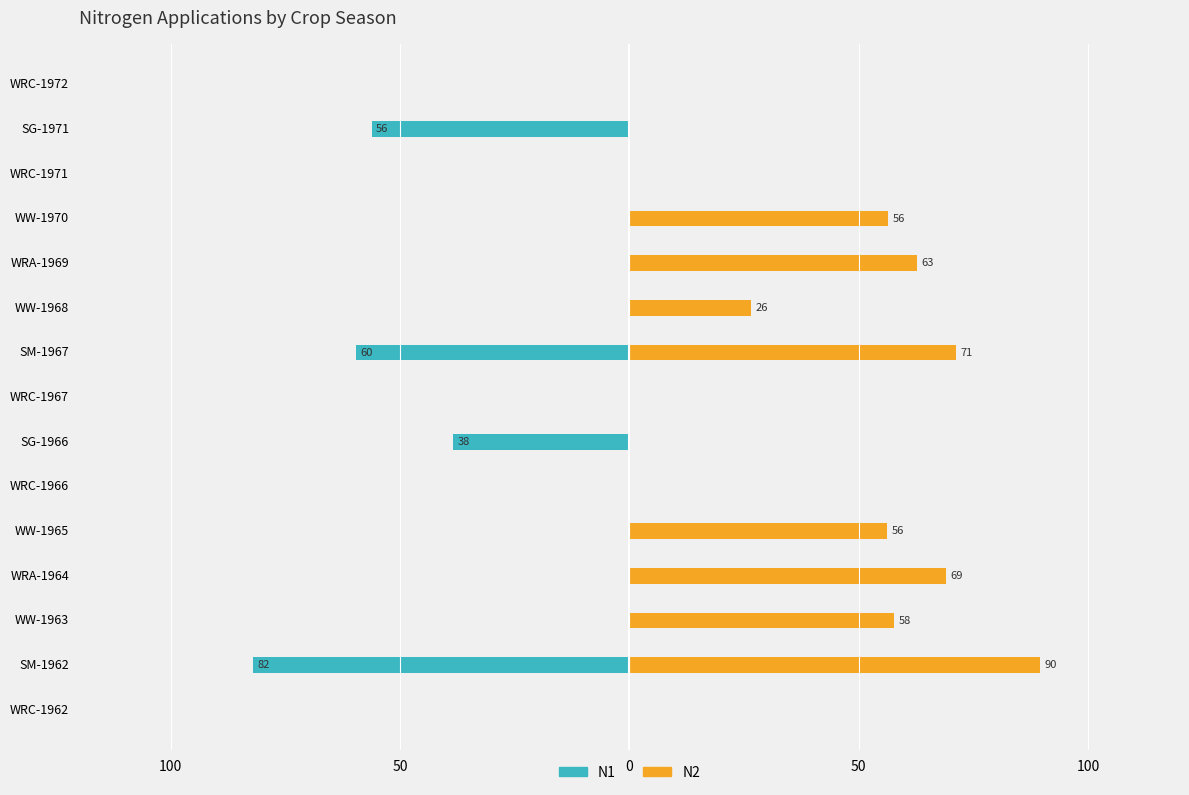

What is the average value of the N2 series?

32.6